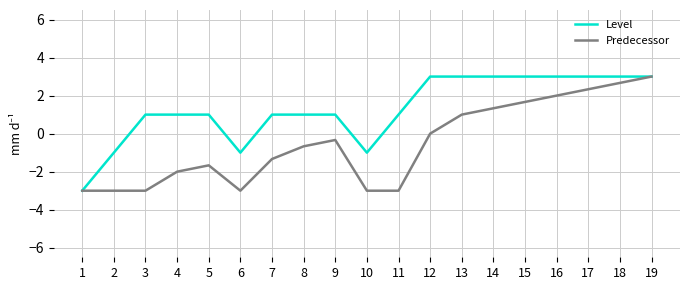

What is the highest value of the Level series?

3.0